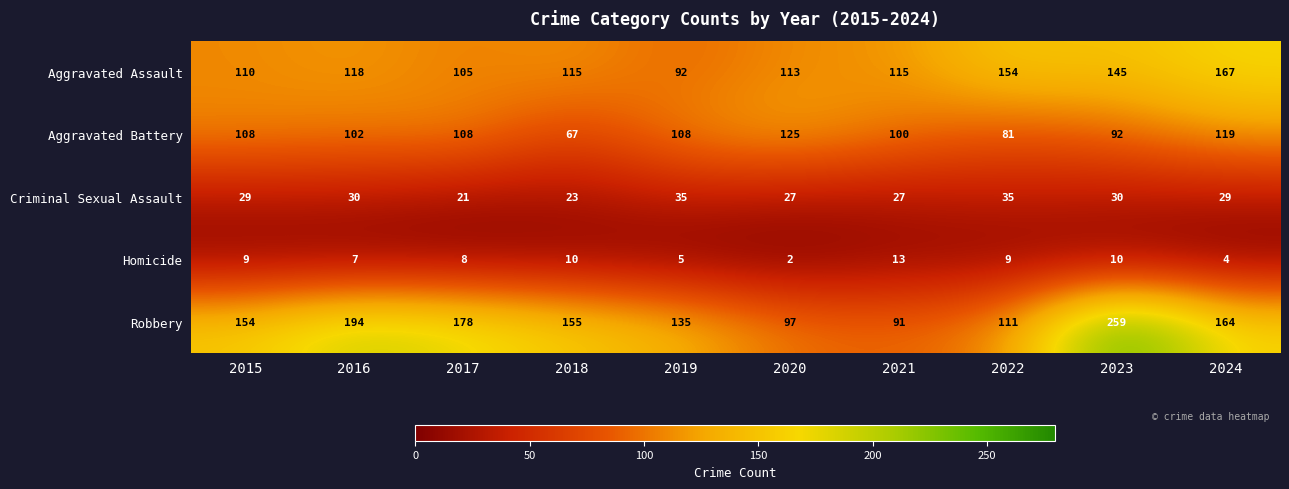

True or false: Aggravated Assault has a value of 191 at 2016.

False